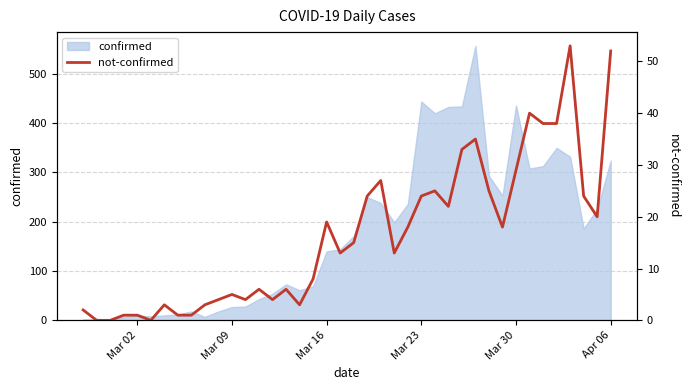

Reading left to right, what are all the values shown in this chart?

2	0	0	1	1	0	3	1	1	3	4	5	4	6	4	6	3	8	19	13	15	24	27	13	18	24	25	22	33	35	25	18	29	40	38	38	53	24	20	52